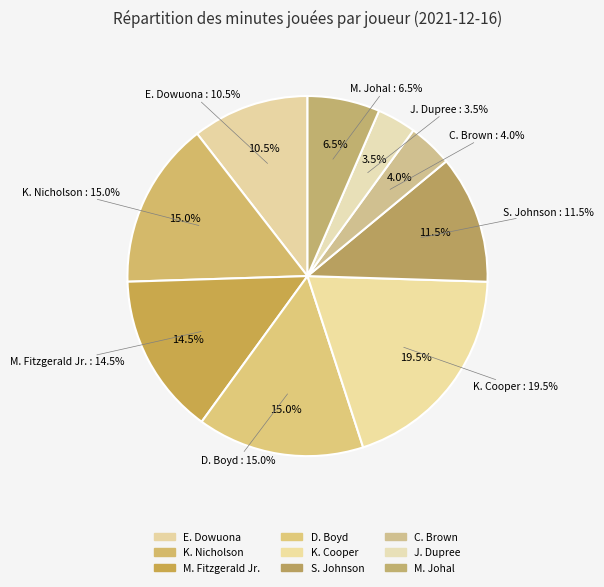

True or false: E. Dowuona accounts for 10% of the total.

True